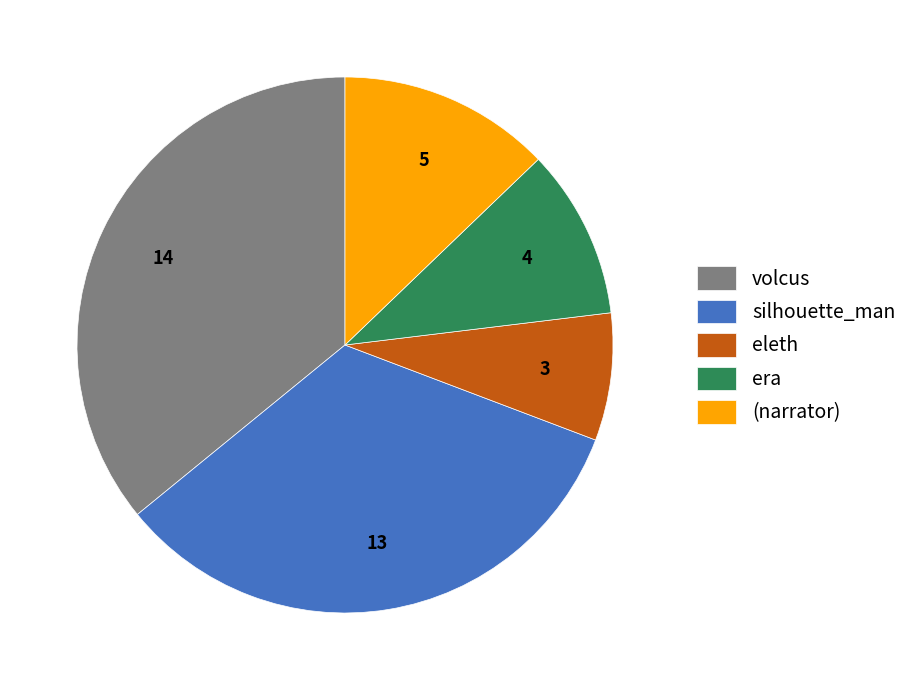

Is it true that volcus is 50% of the pie?

False